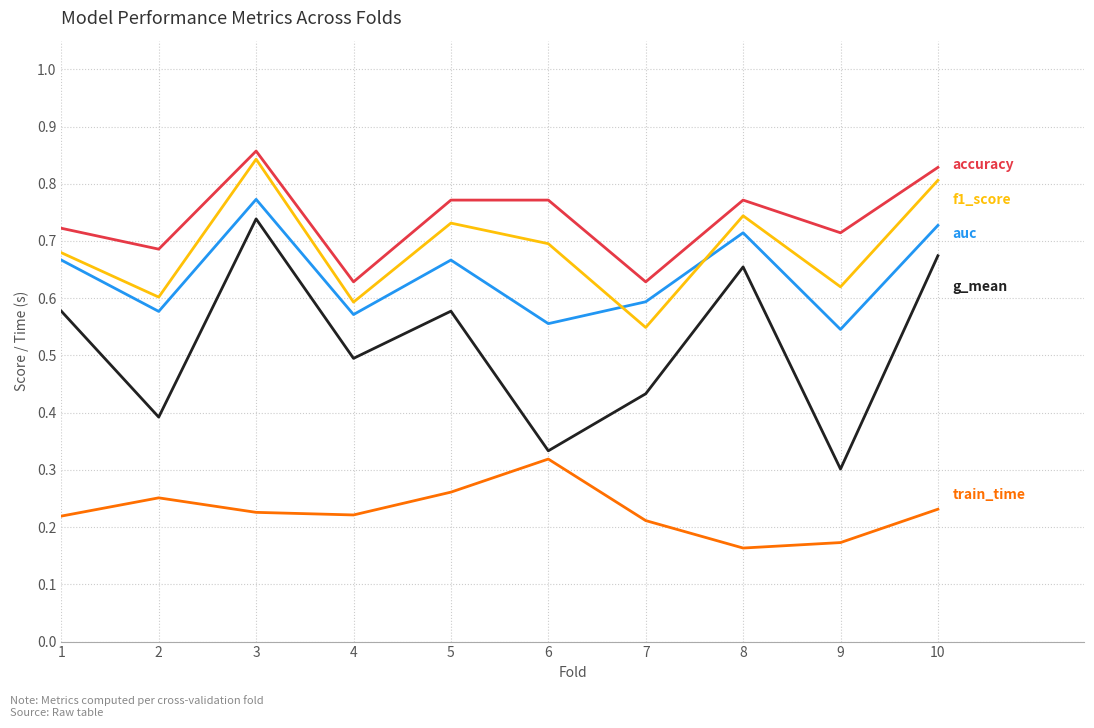

At which category is the sum across all series the highest?

3